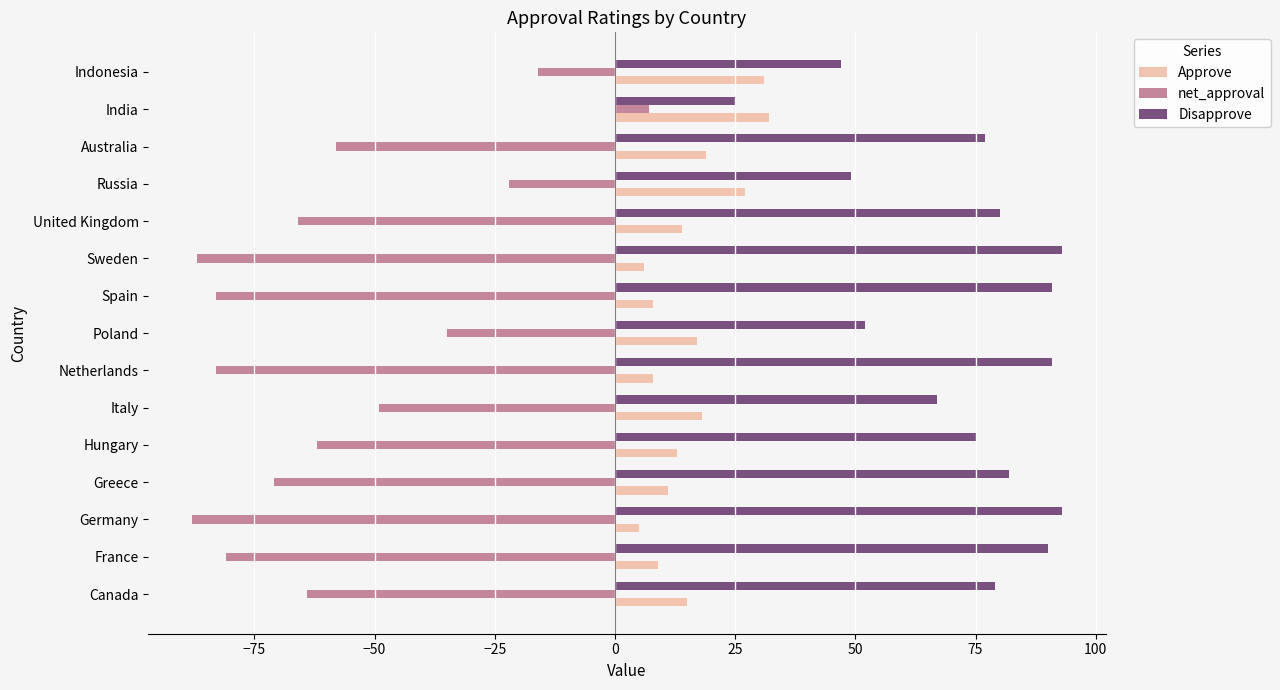

What is the spread (max minus min) of values at Italy?

116